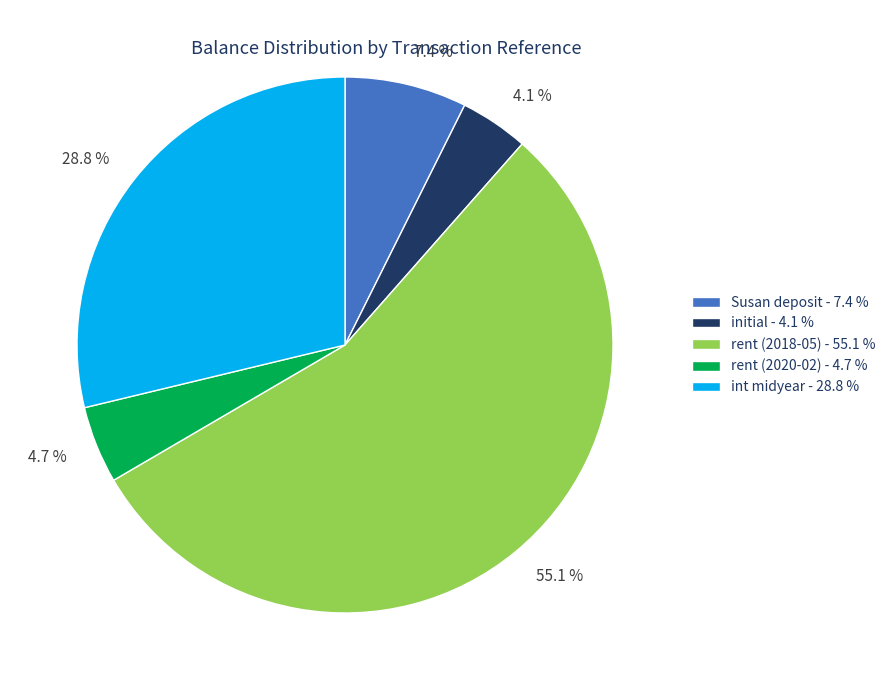

What is the largest slice in the pie chart?

rent (2018-05)